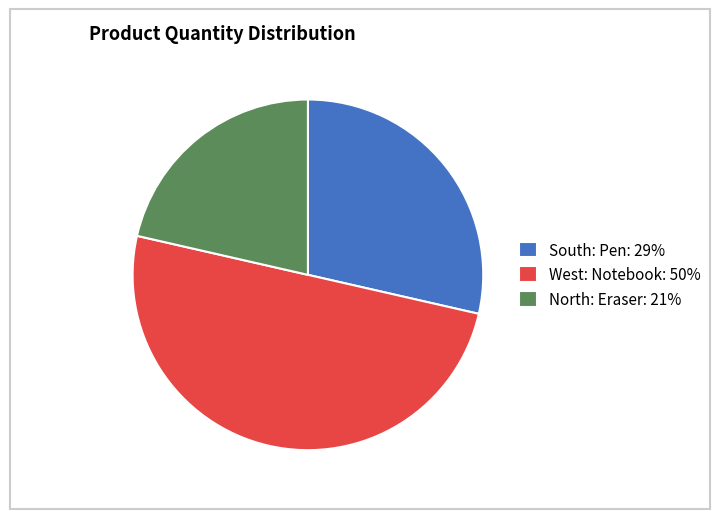

Is it true that South: Pen: 29% is 18% of the pie?

False